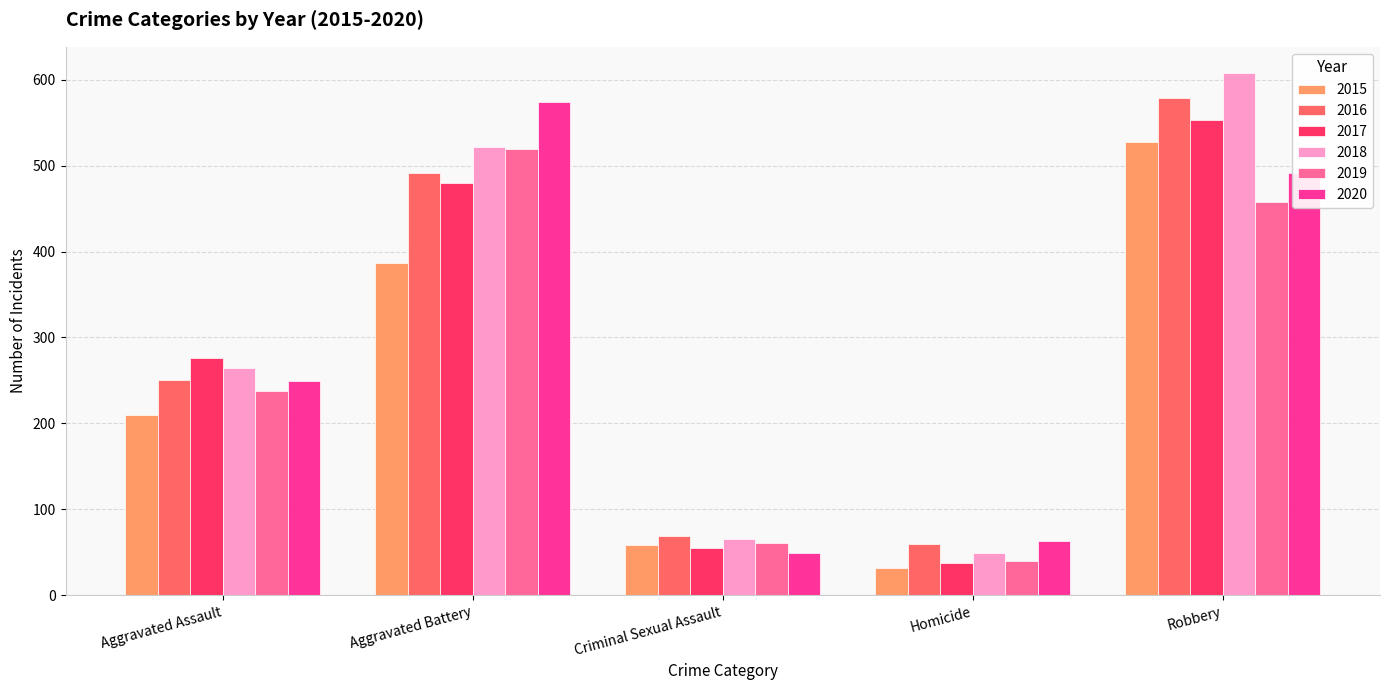

Reading right to left, list all the values displayed in this chart.

2015: 527	32	58	387	210
2016: 579	59	69	491	250
2017: 553	37	55	480	276
2018: 608	49	65	522	265
2019: 458	40	61	520	238
2020: 491	63	49	574	249